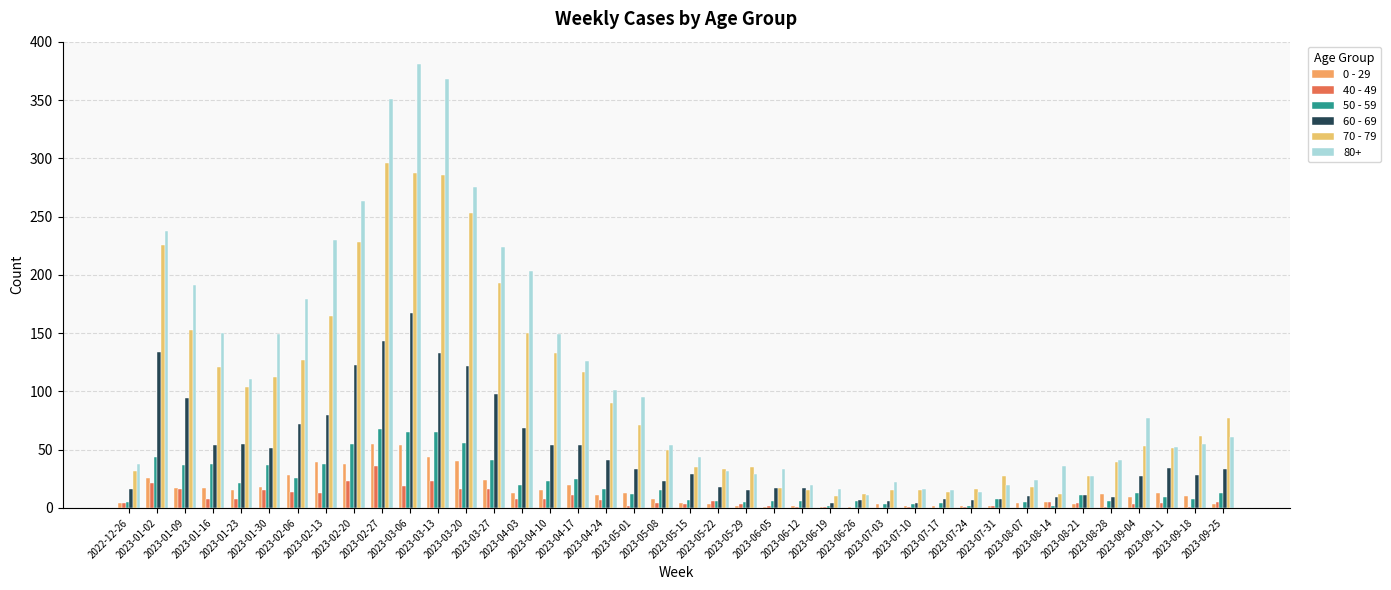

True or false: 60 - 69 has a value of 88 at 2023-01-23.

False